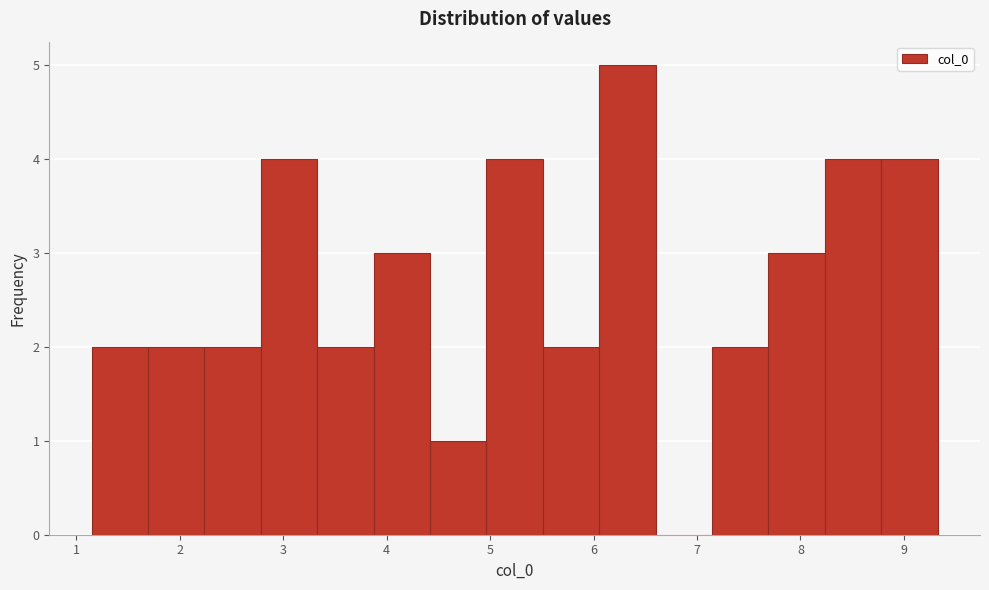

How tall is the bar that spans 5.0 to 5.5 on the x-axis? Neither the bar edges nor the heights are printed on the chart, so give them approximately, as read against the axes.

4